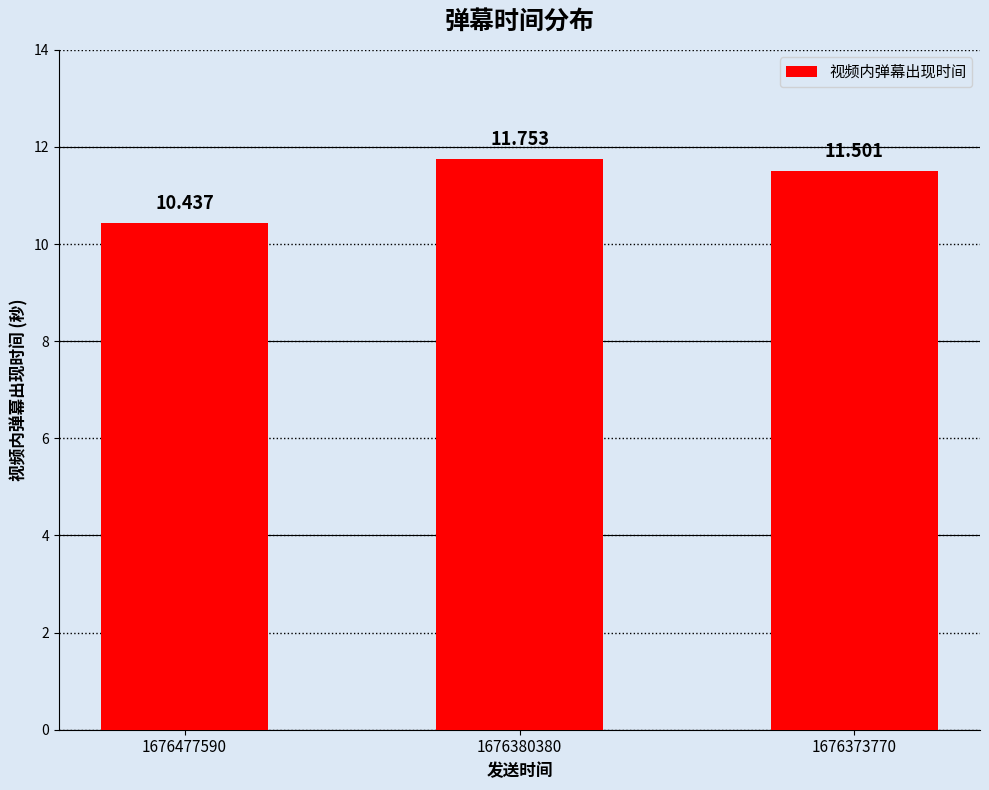

What is the difference between the maximum and second lowest values?

0.3